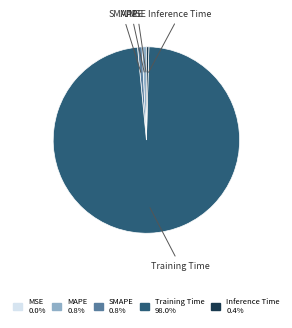

Combined, do SMAPE and MAPE account for over 50%?

No